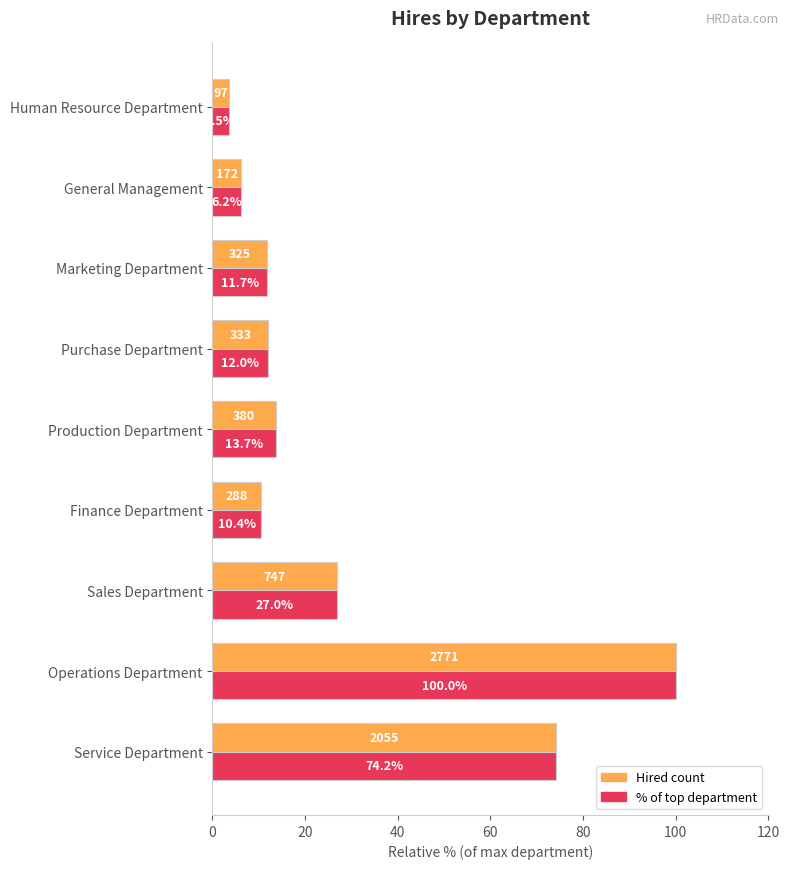

At which category does the chart reach its peak across all series?

Operations Department